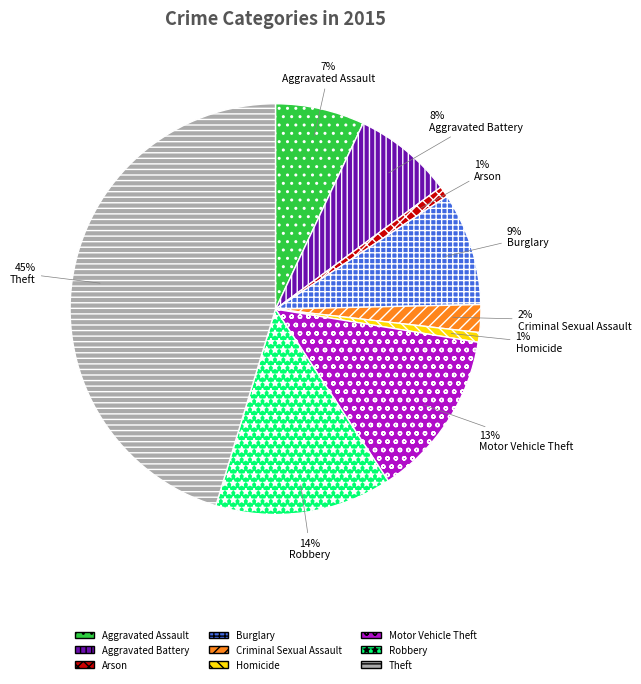

Combined, do Criminal Sexual Assault and Burglary account for over 50%?

No